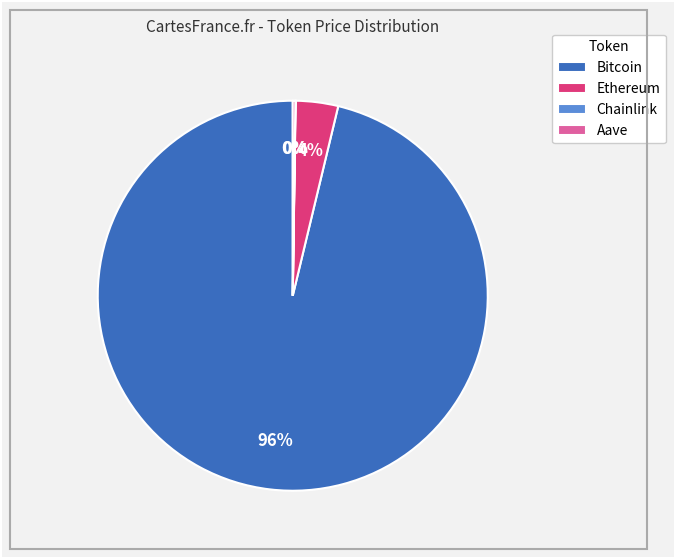

Which category has the biggest portion of the pie?

Bitcoin